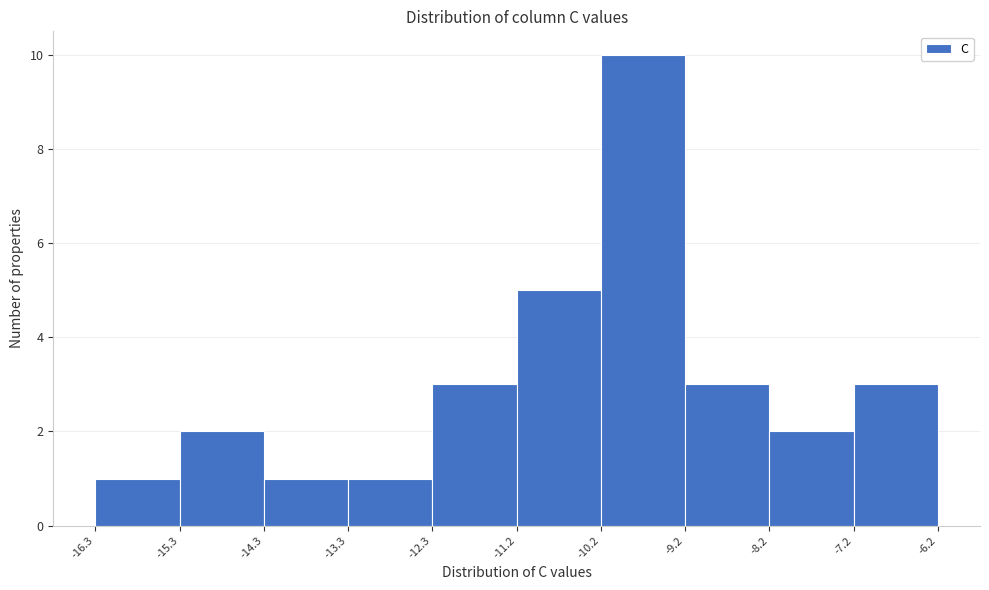

What is the height of the bar covering -8.2 to -7.2 on the x-axis? The values are not printed on the chart, so give them approximately, as read against the axis.

2